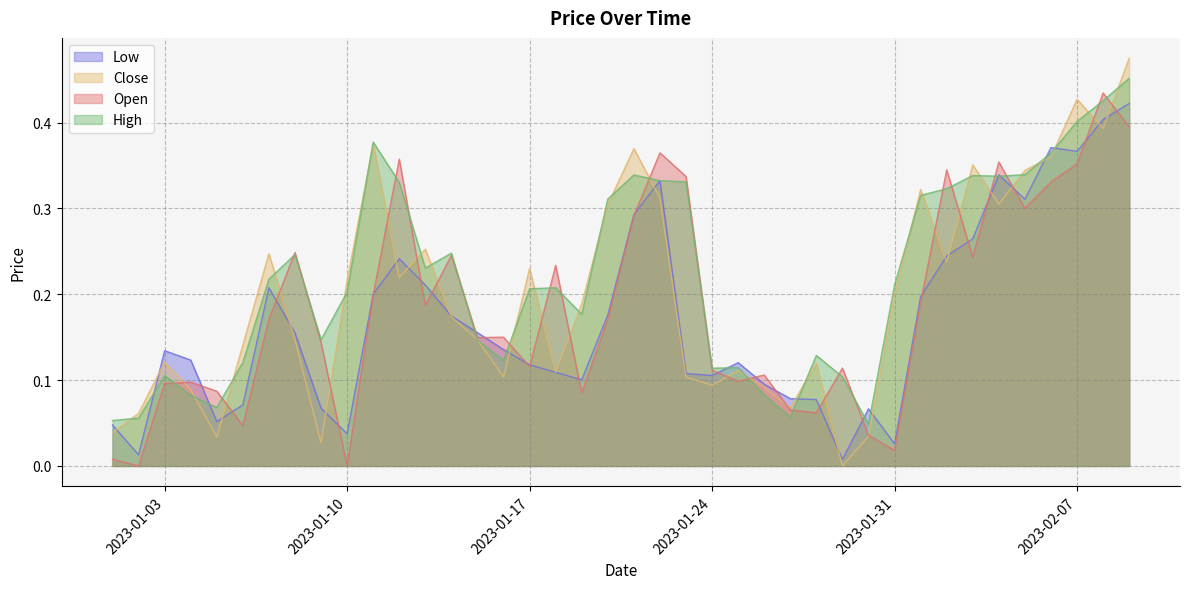

How many lines are shown in the chart?

4